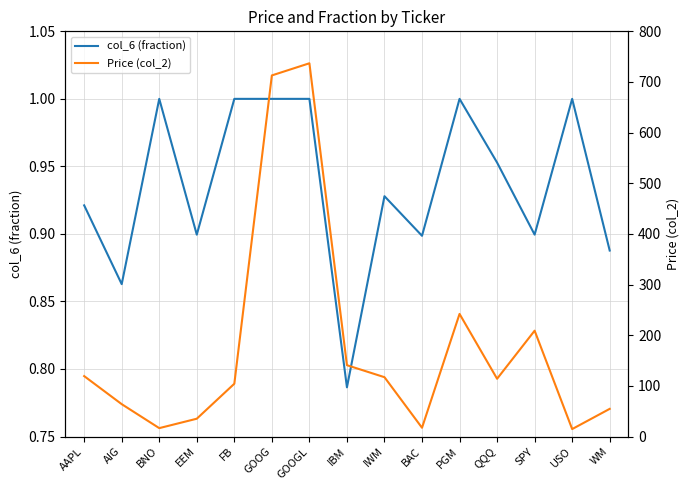

Is it true that Price (col_2) equals 29.3 at WM?

False